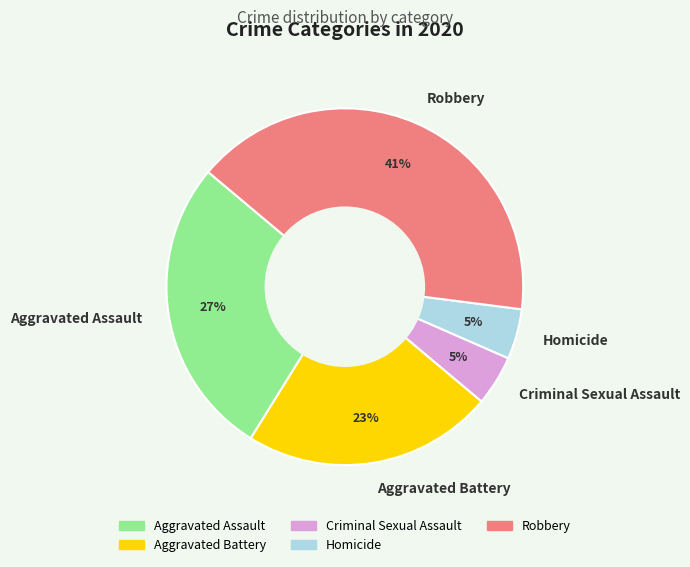

To the nearest percent, what is the difference between the Aggravated Battery and Criminal Sexual Assault slice percentages?

18%